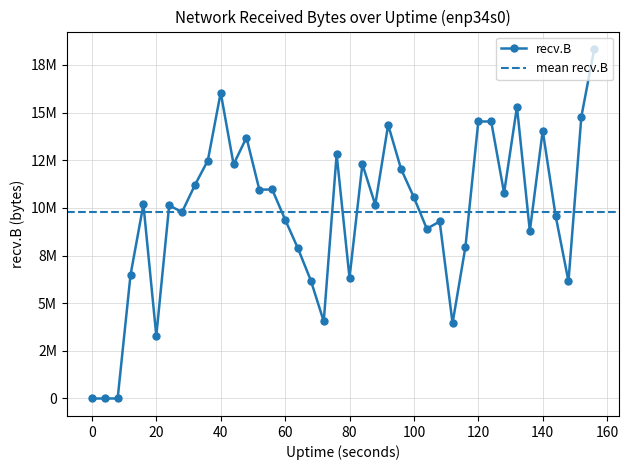

What is the sum of all values?

390486777